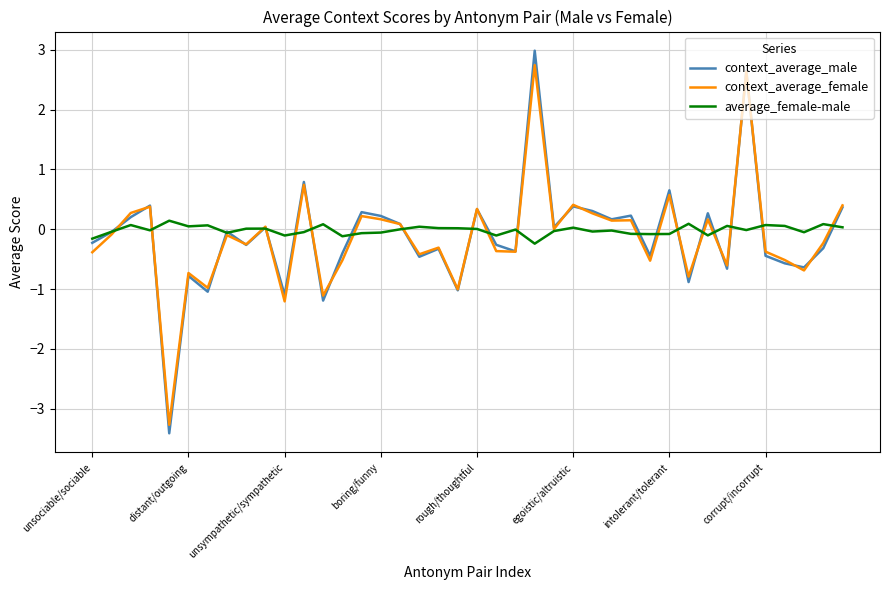

Which series ends up on top after the final intersection of context_average_male and average_female-male?

context_average_male